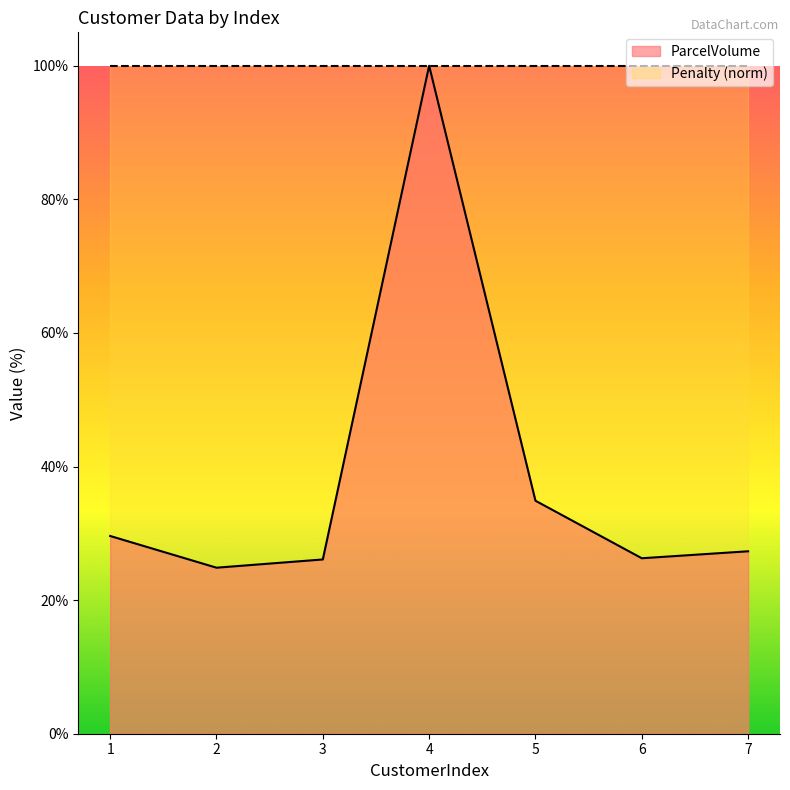

True or false: the data has more than 0 interior local peaks.

True